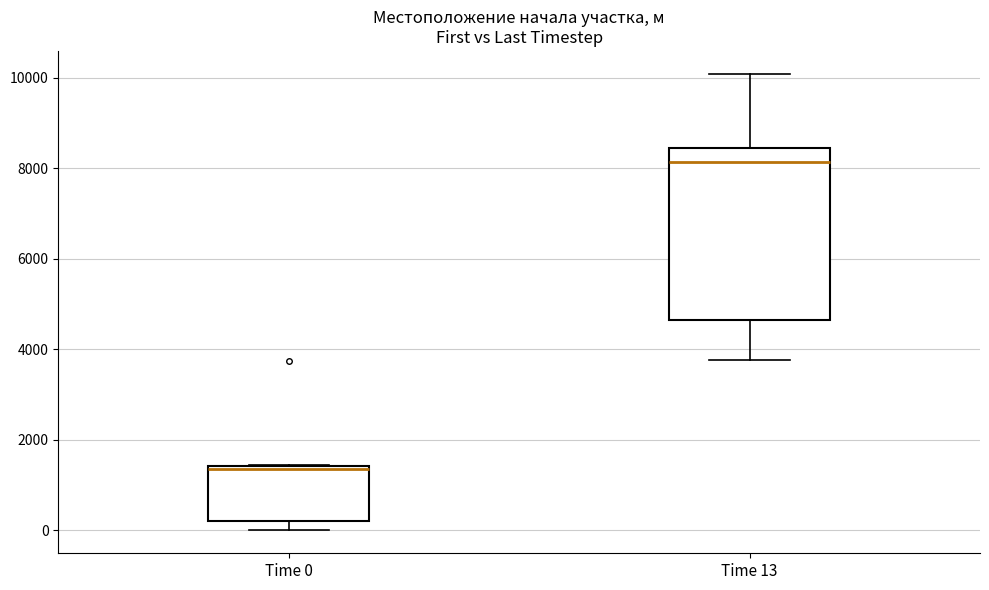

Reading left to right, read every box against the y-axis: the position of its median line, the range the box covers, and the ends of its whiskers. The values are not printed on the chart, so give them approximately, as read against the axis.

Time 0: median 1400, box 200 to 1400, whiskers 0 to 1400
Time 13: median 8200, box 4600 to 8400, whiskers 3800 to 10000